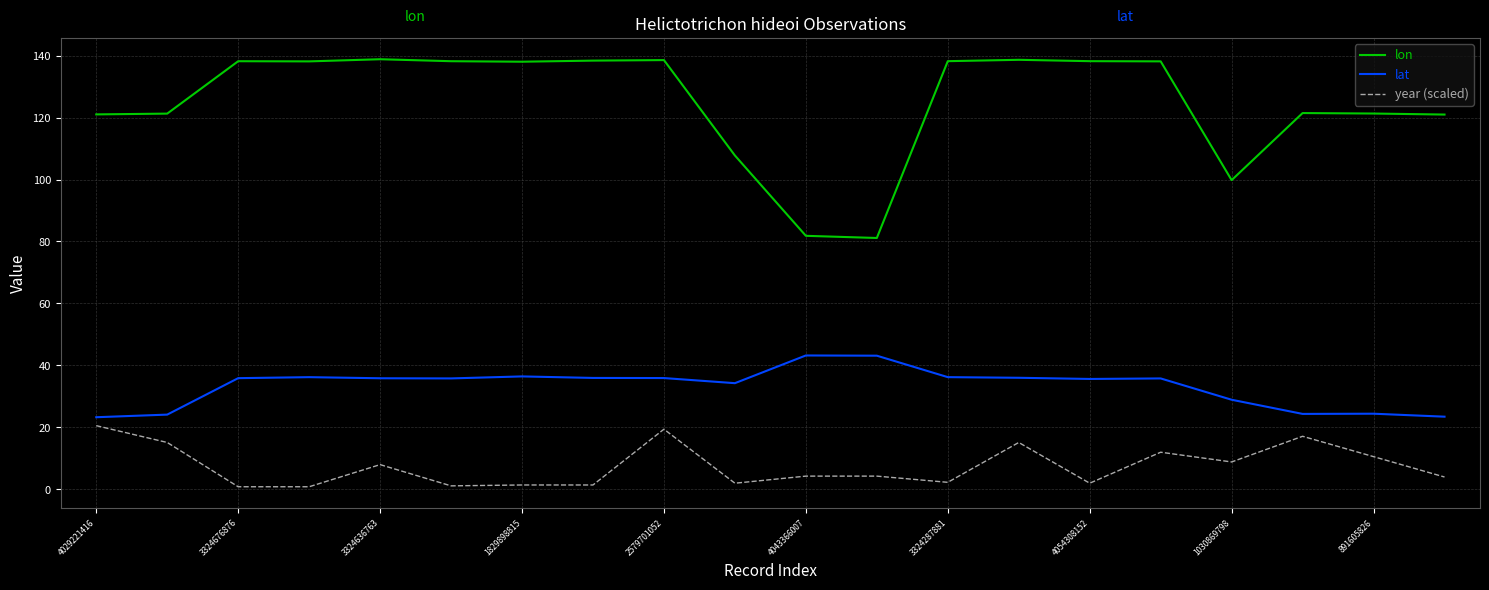

Which series has the largest total across all categories?

lon